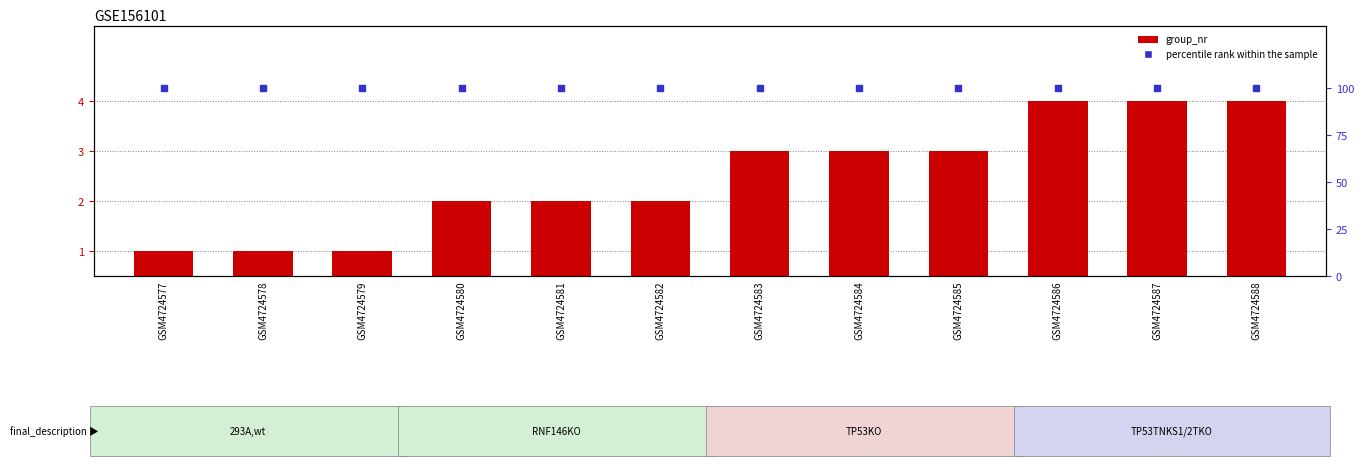

What is the total value across all series at GSM4724577?

101